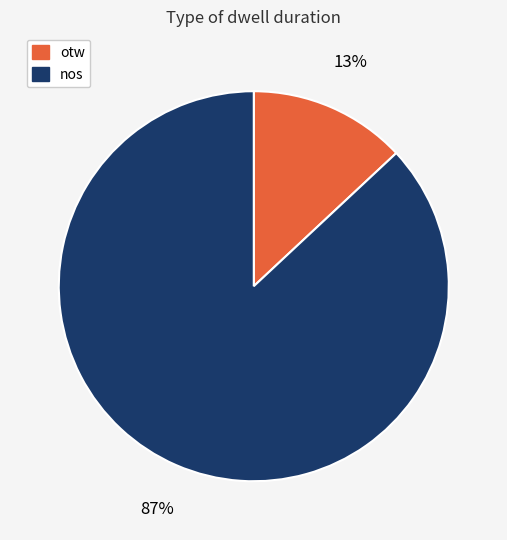

Which has a higher value, otw or nos?

nos